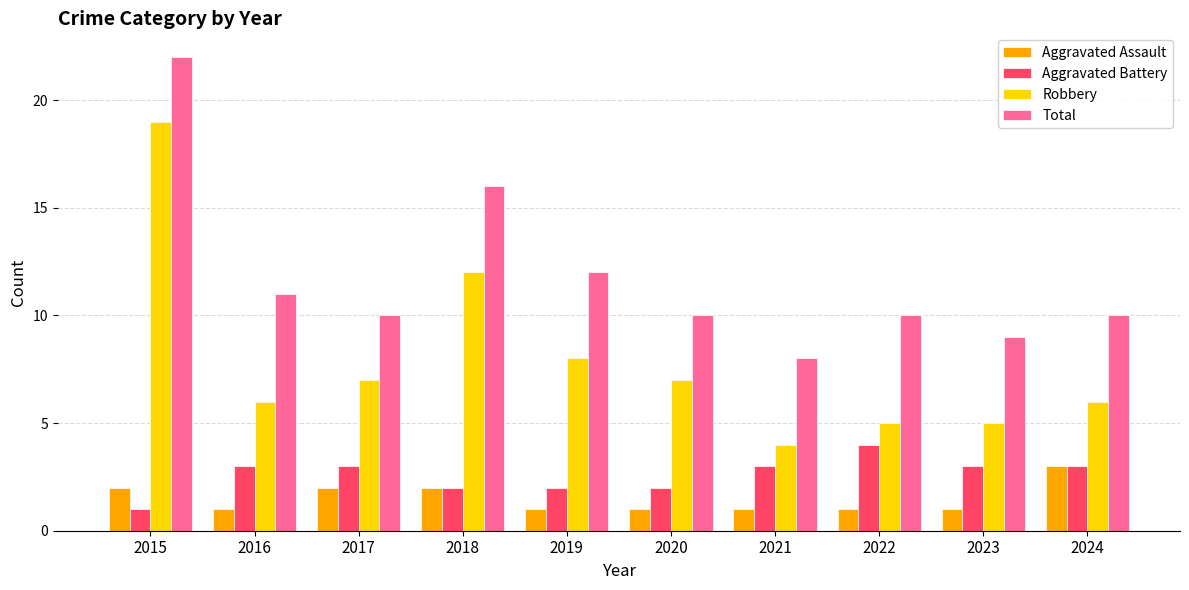

Reading right to left, transcribe all the data shown in this chart.

Aggravated Assault: 3	1	1	1	1	1	2	2	1	2
Aggravated Battery: 3	3	4	3	2	2	2	3	3	1
Robbery: 6	5	5	4	7	8	12	7	6	19
Total: 10	9	10	8	10	12	16	10	11	22